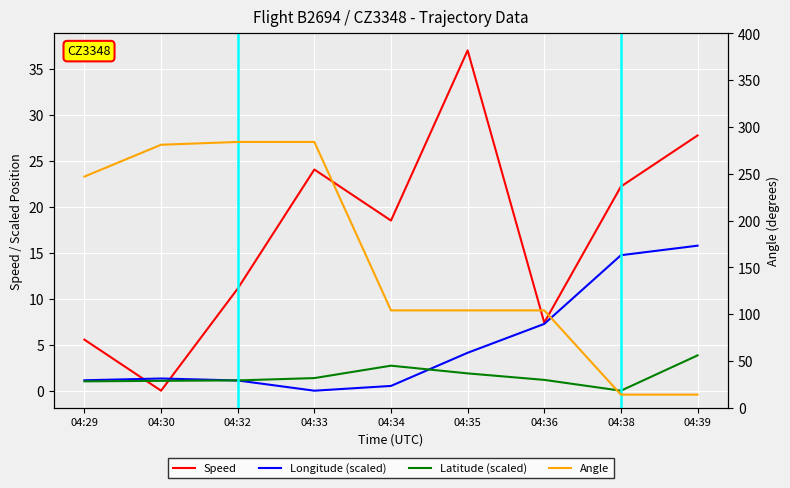

Which series changed the most between 04:30 and 04:38?

Angle